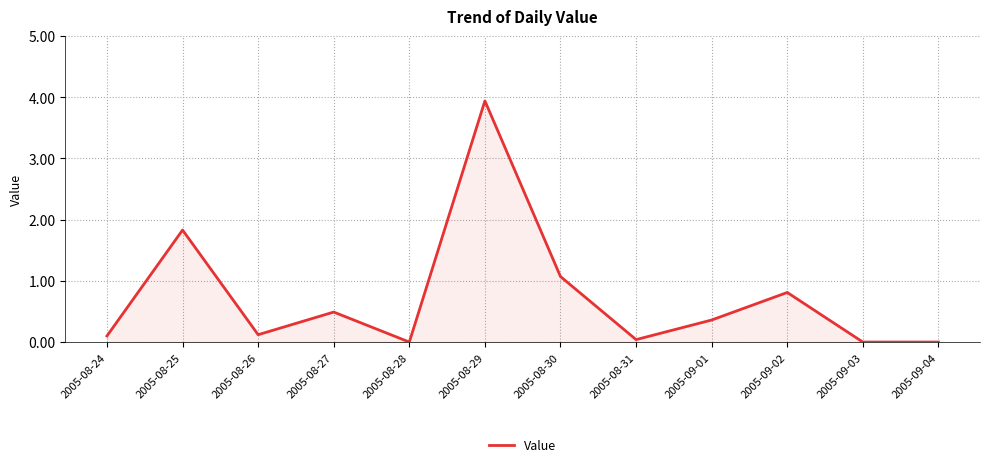

What position from the left is 2005-09-02?

10